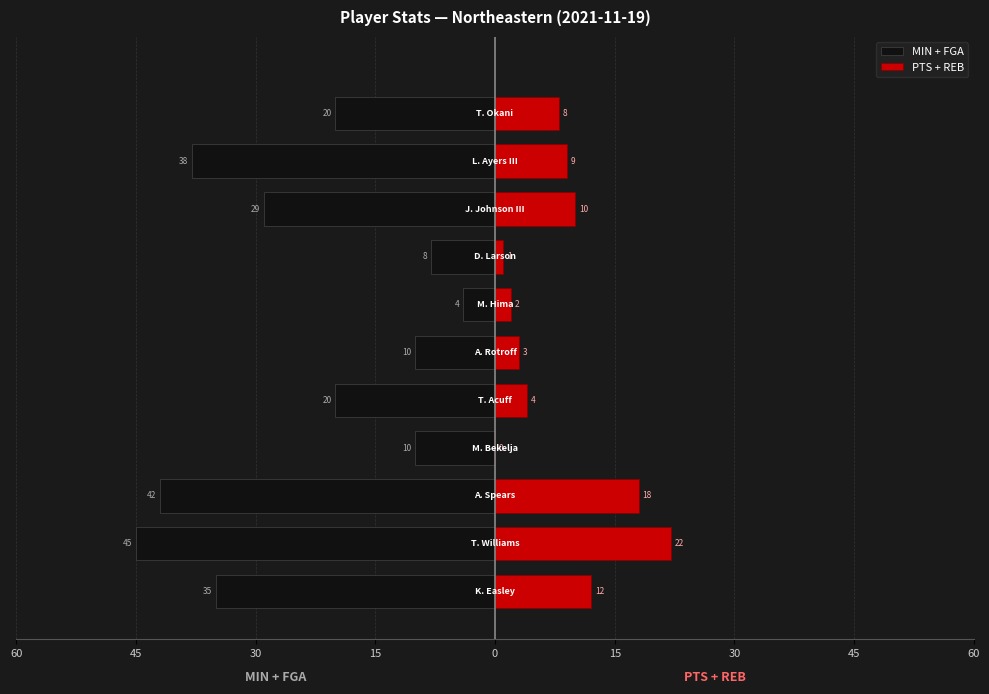

Reading left to right, what are all the values shown in this chart?

MIN + FGA: -35	-45	-42	-10	-20	-10	-4	-8	-29	-38	-20
PTS + REB: 12	22	18	0	4	3	2	1	10	9	8